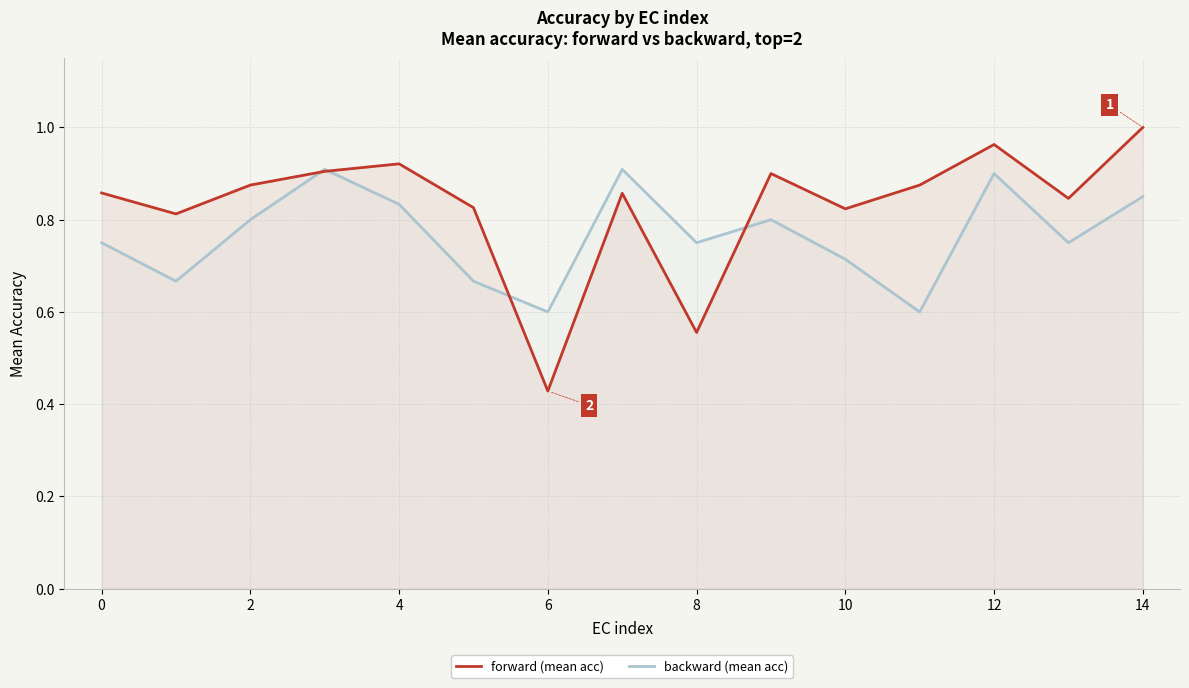

Between 0 and 4, which series saw the biggest shift?

backward (mean acc)